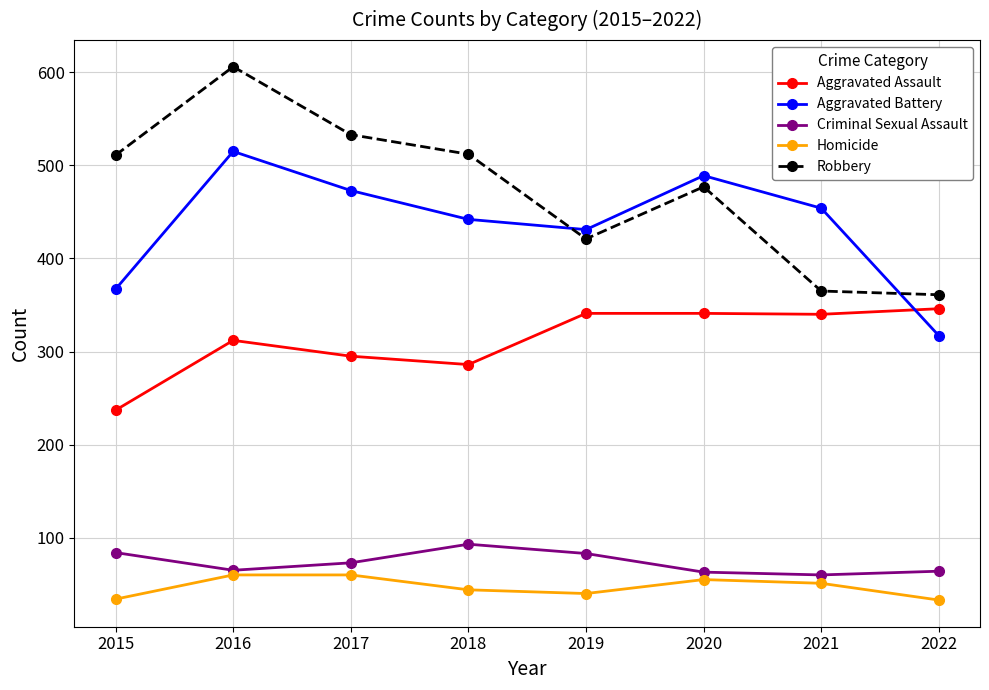

Where does the Aggravated Assault series first go above 340?

2019